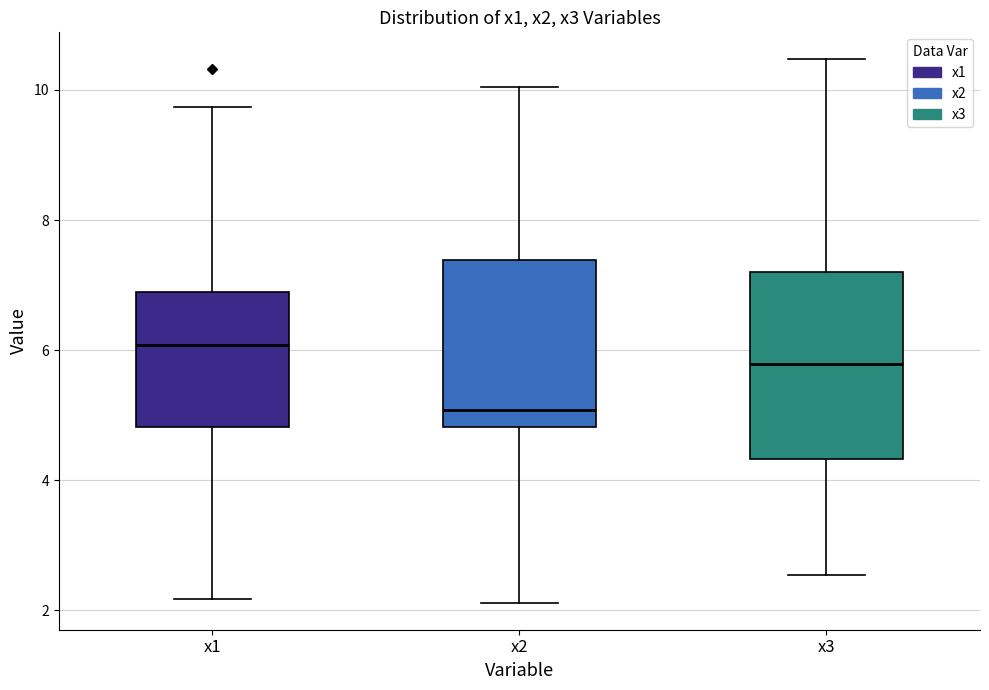

Which box's median line is the lowest?

x2